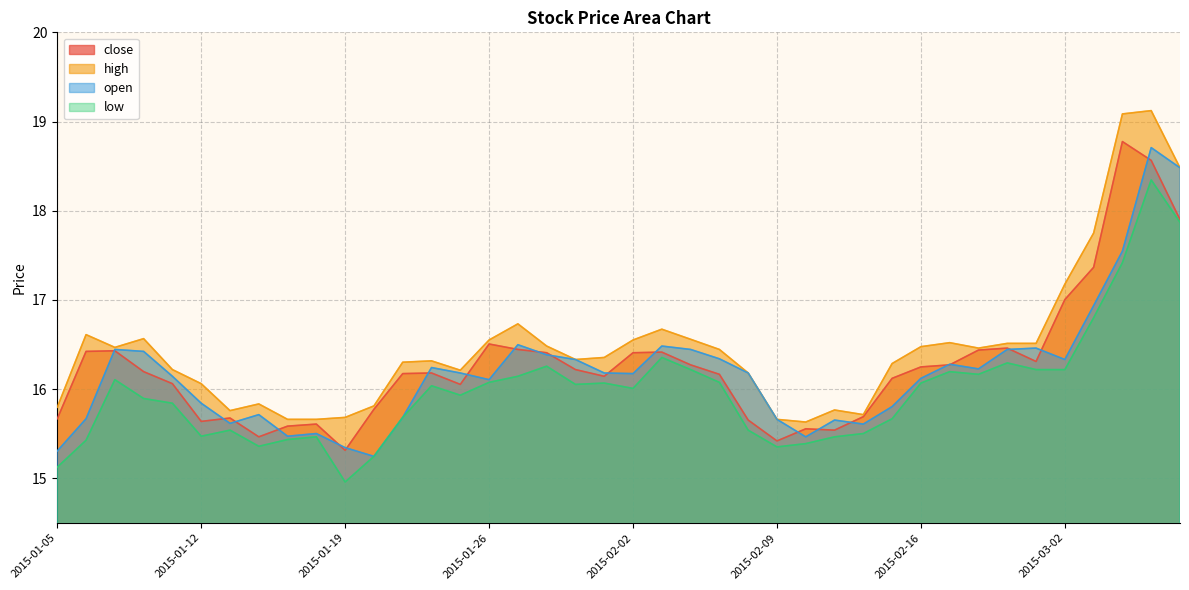

Which series has the largest total across all categories?

high